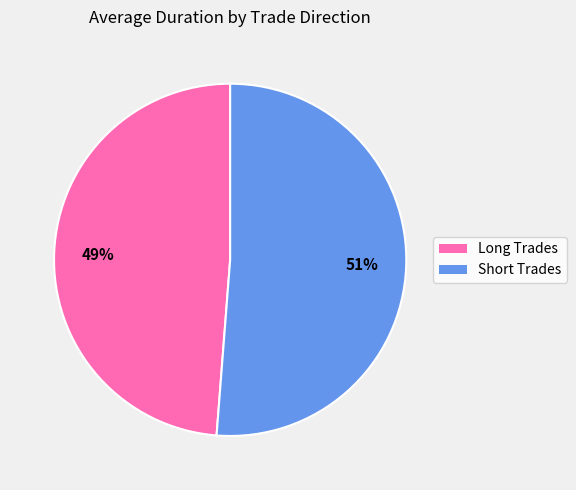

To the nearest percent, what is the combined percentage of Long Trades and Short Trades?

100%